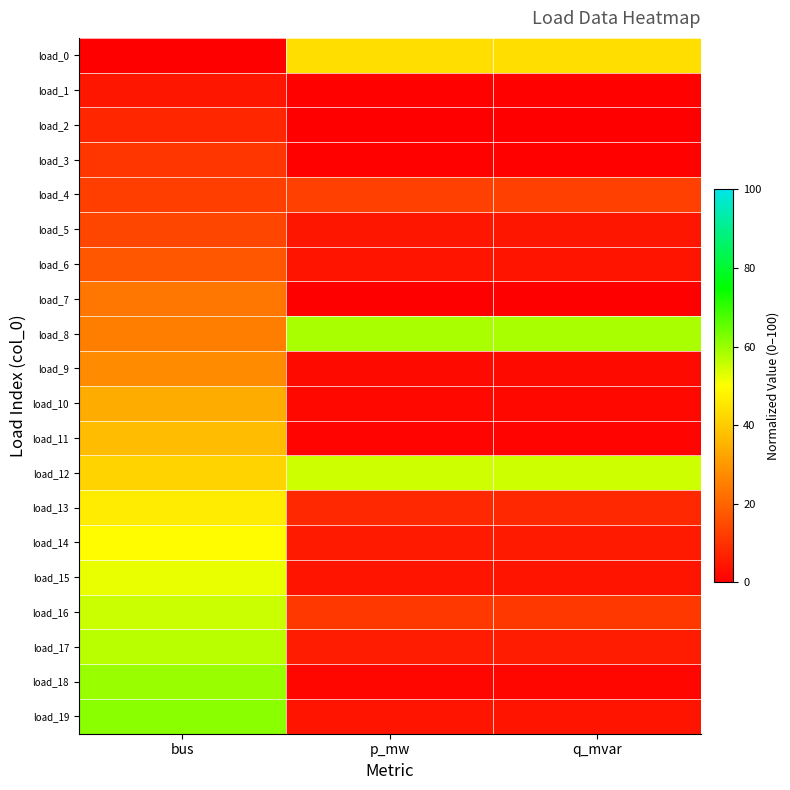

What is the spread (max minus min) of values at p_mw?

58.5